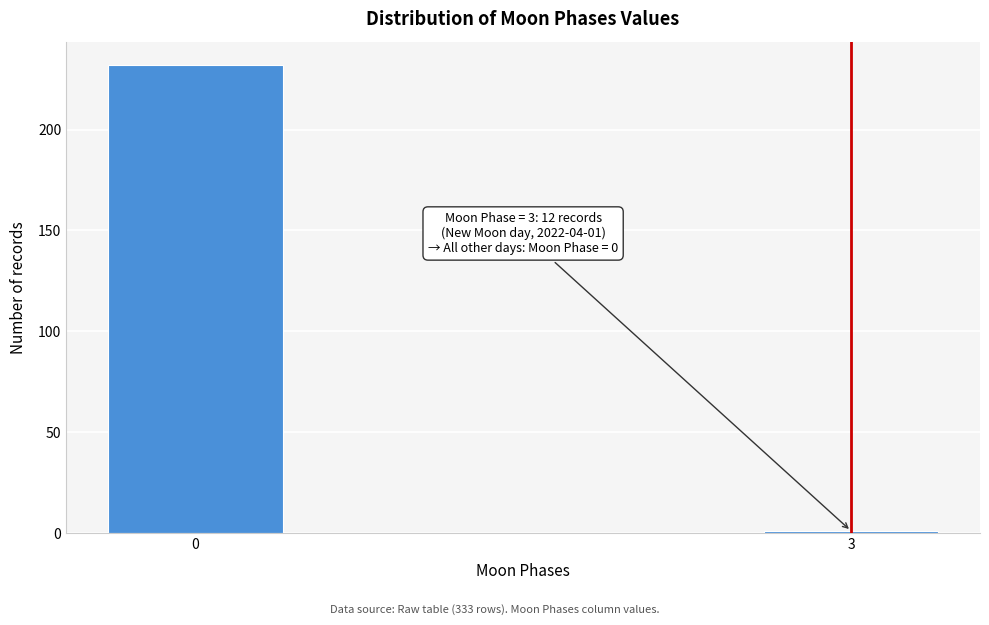

Reading left to right, what are all the values shown in this chart?

0=232	3=1